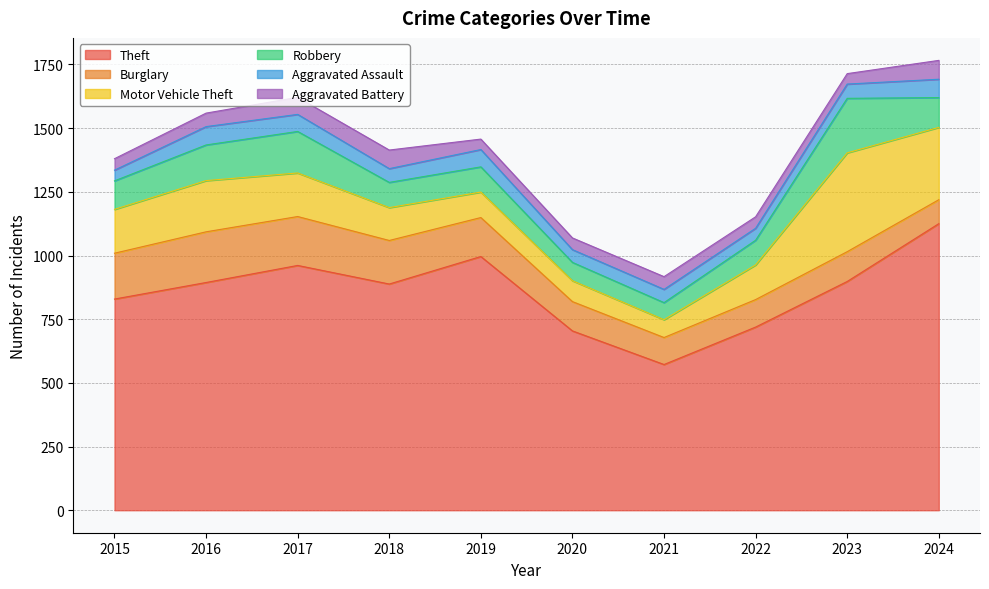

What is the minimum value for Theft?

572